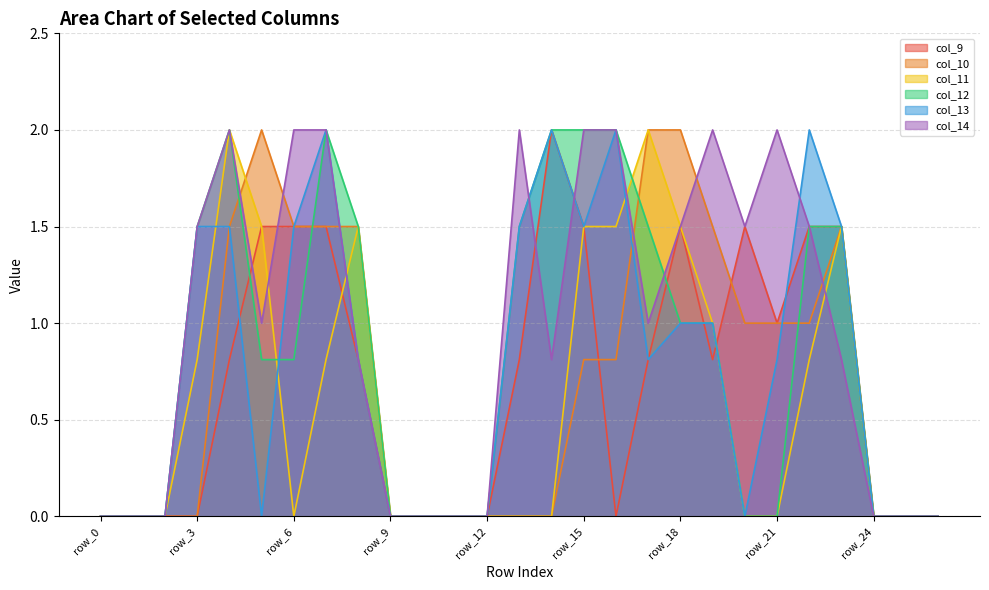

Which label corresponds to the smallest value in the chart?

row_0